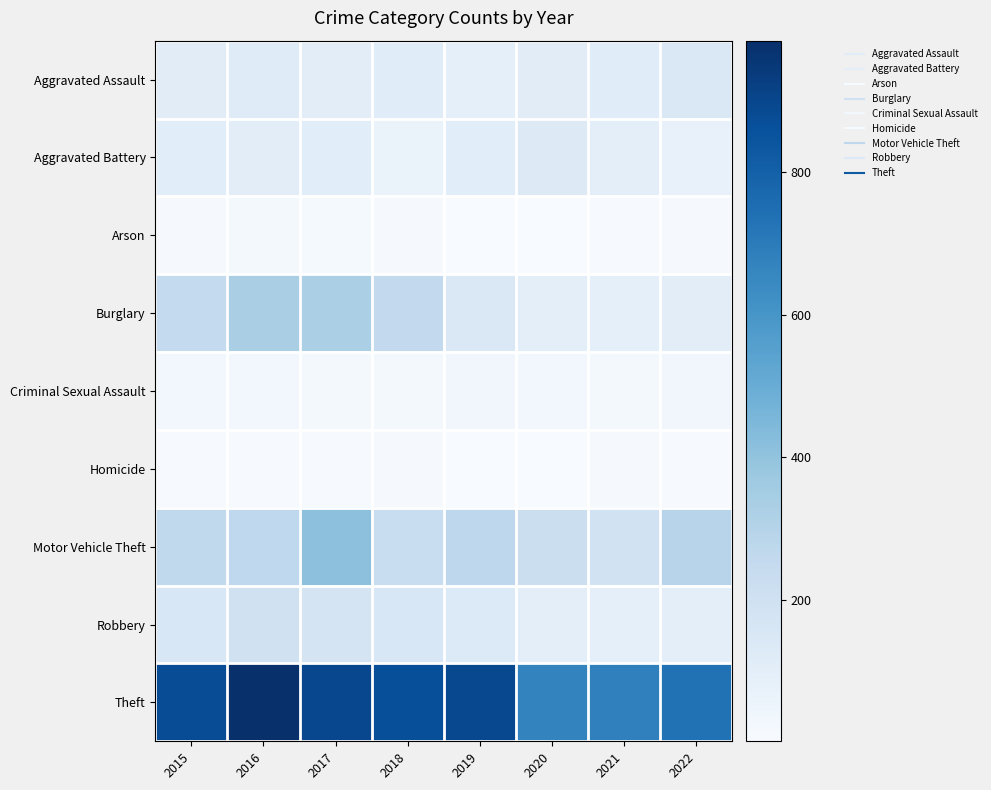

Which series changed the most between 2015 and 2017?

Motor Vehicle Theft